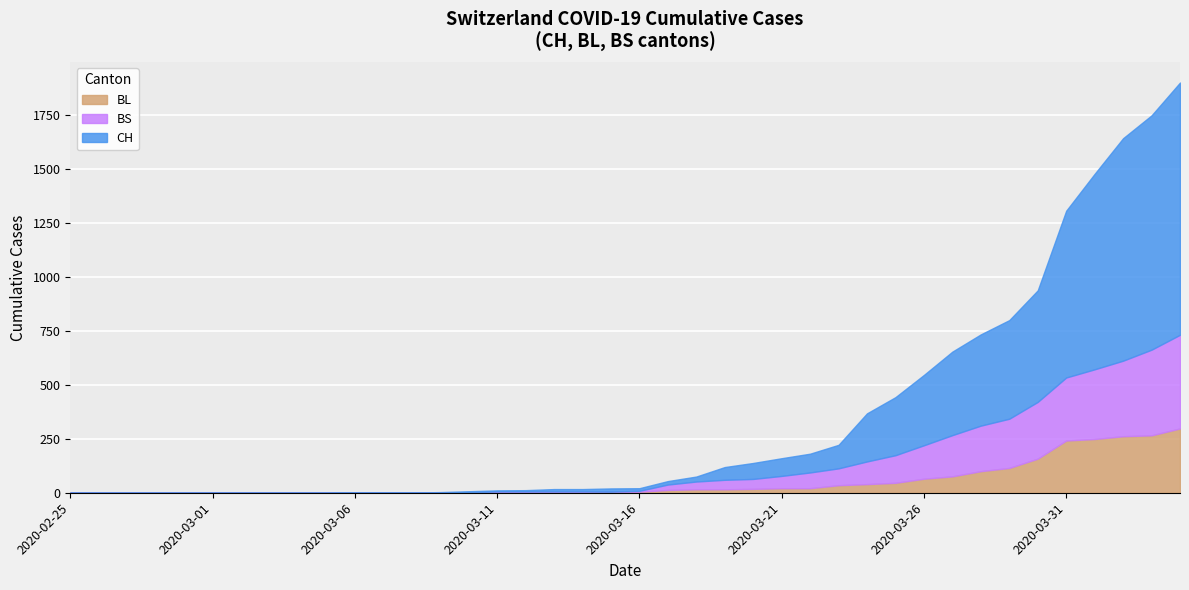

Is the value of BL at 2020-03-01 greater than the value of CH at 2020-03-24?

No